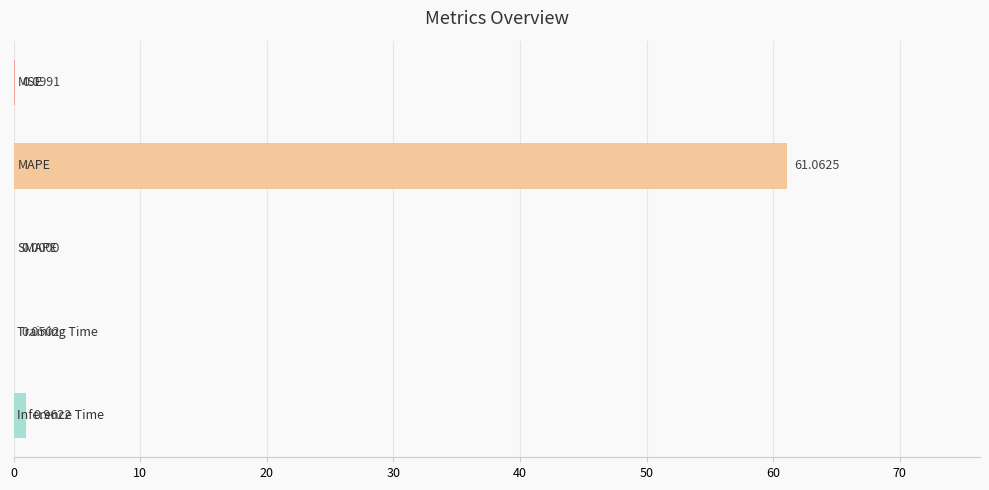

What is the sum of all values?

62.2